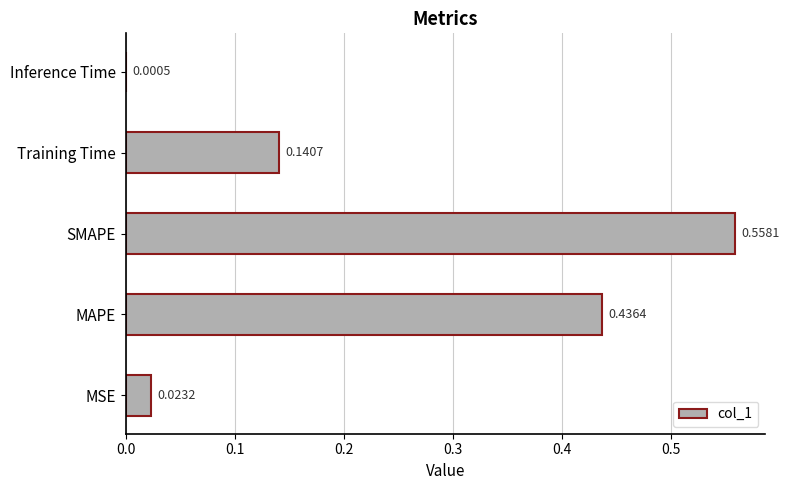

What is the change in value from SMAPE to Inference Time?

-0.6